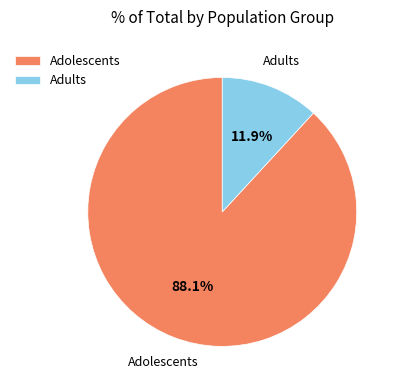

To the nearest percent, what percentage of the pie is Adolescents?

88%